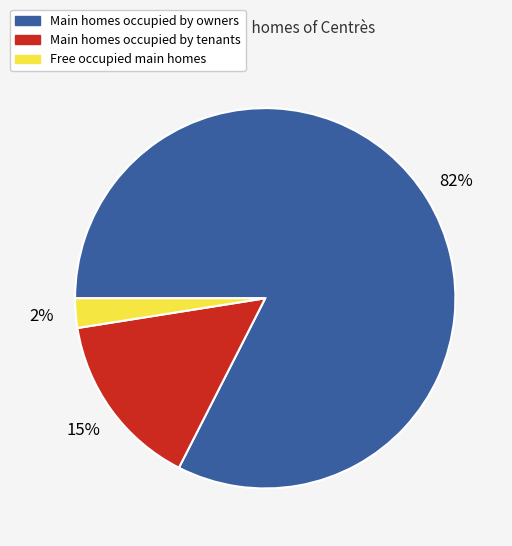

To the nearest percent, what is the average slice percentage?

33%